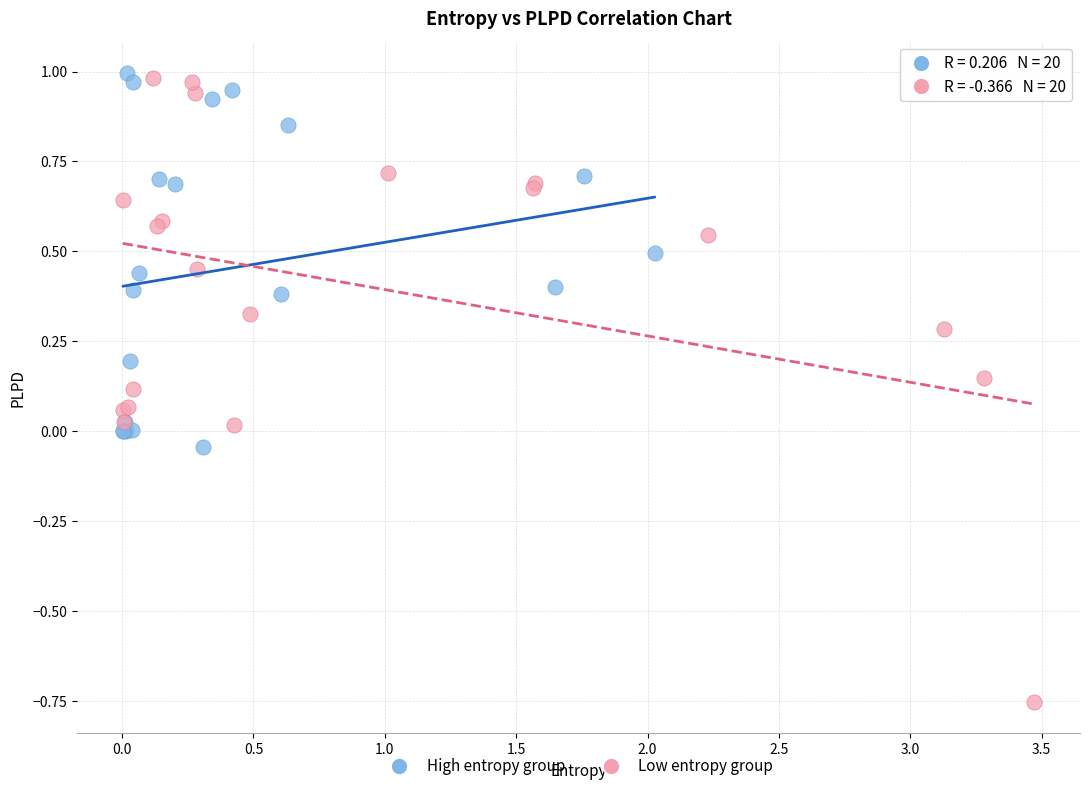

Which series has the widest spread of Y values?

Low entropy group